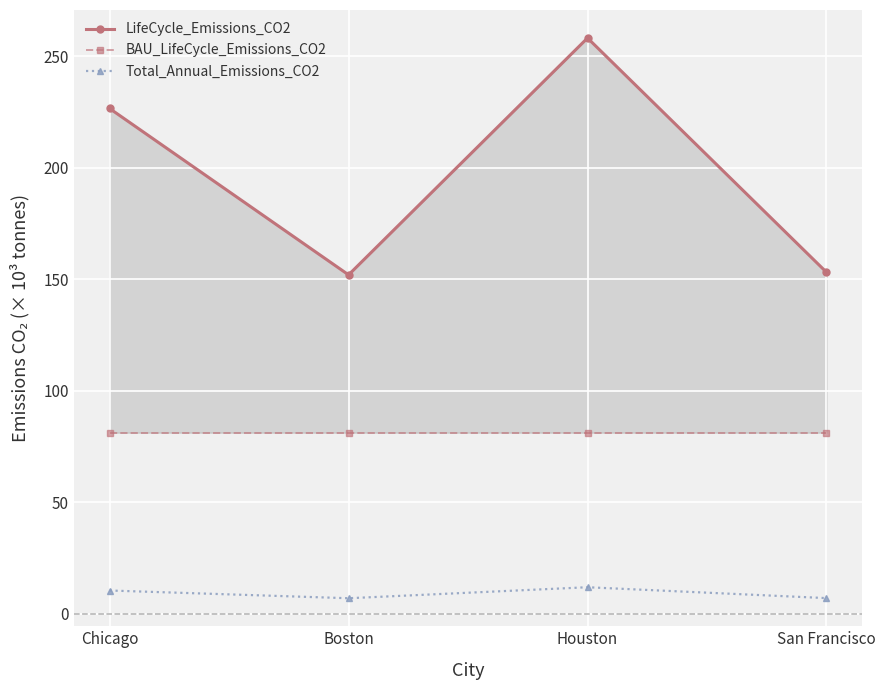

Rank the series by their average value, from lowest to highest.

Total_Annual_Emissions_CO2, BAU_LifeCycle_Emissions_CO2, LifeCycle_Emissions_CO2